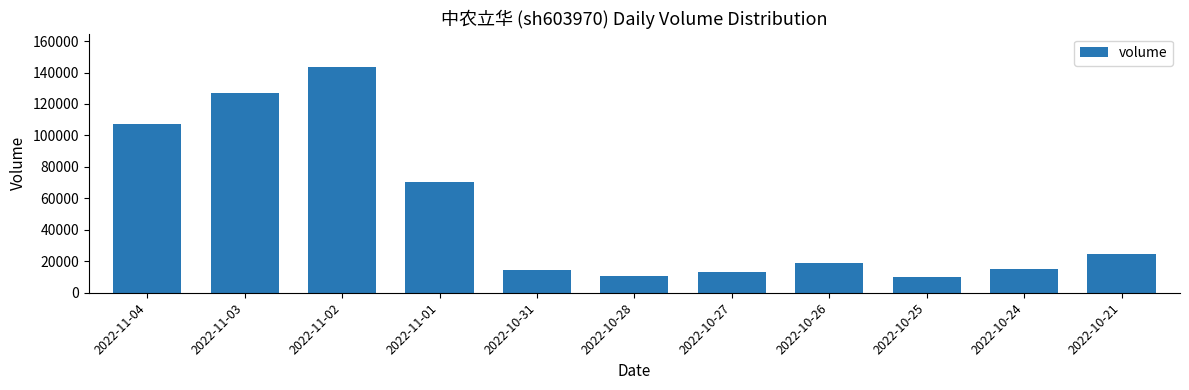

The chart shows a value of 14460 at 2022-10-31. True or false?

True